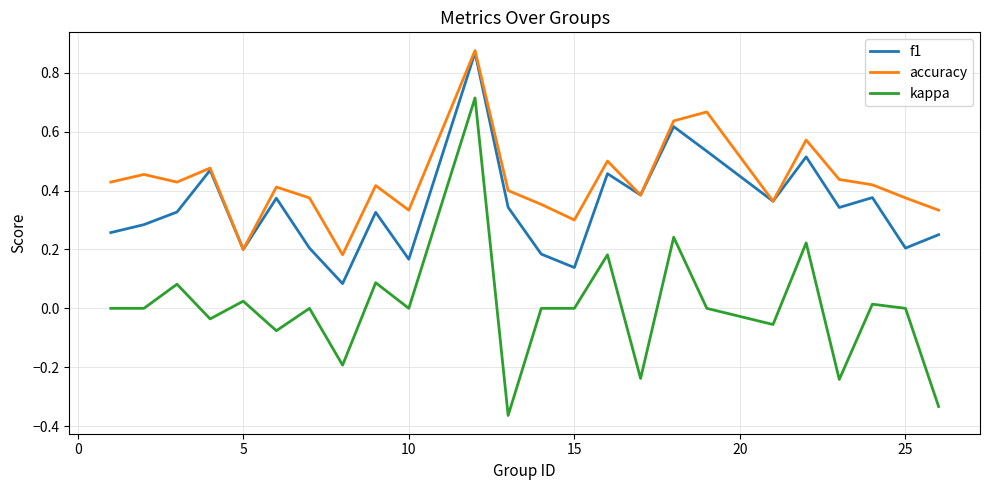

Does the chart have visible grid lines?

Yes